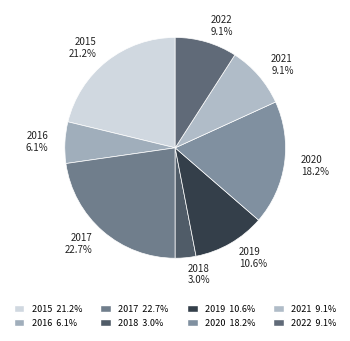

Is there any slice that represents more than half of the pie?

No